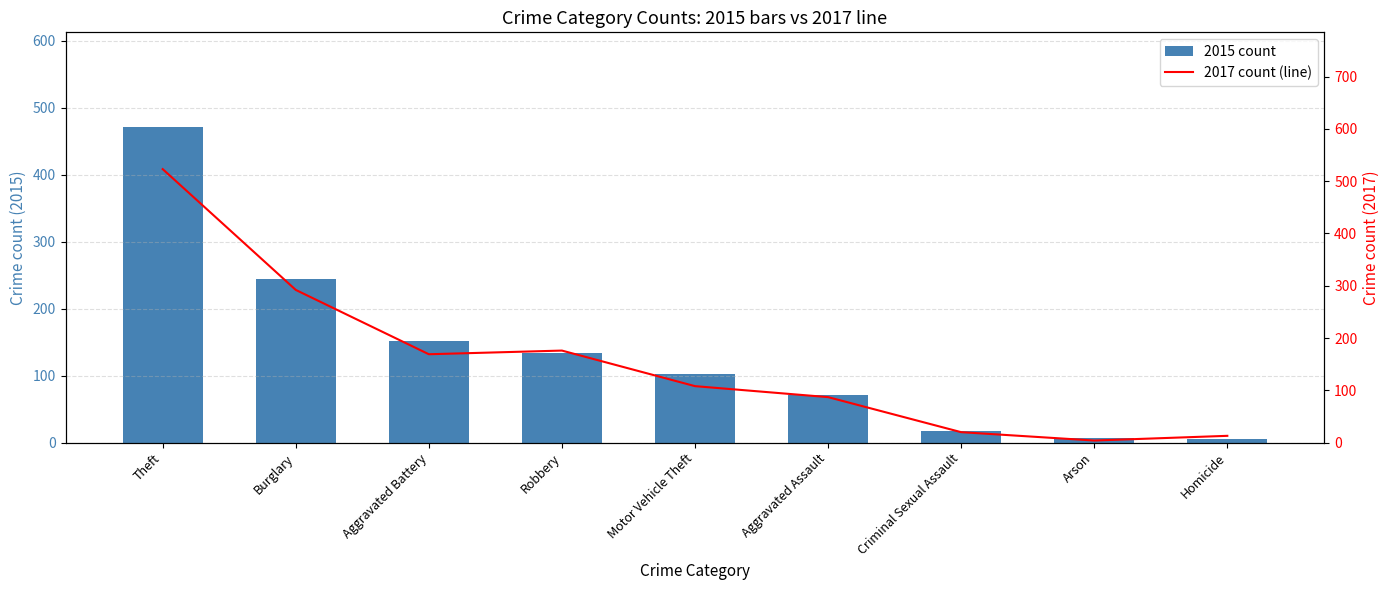

What position from the left is Theft?

1